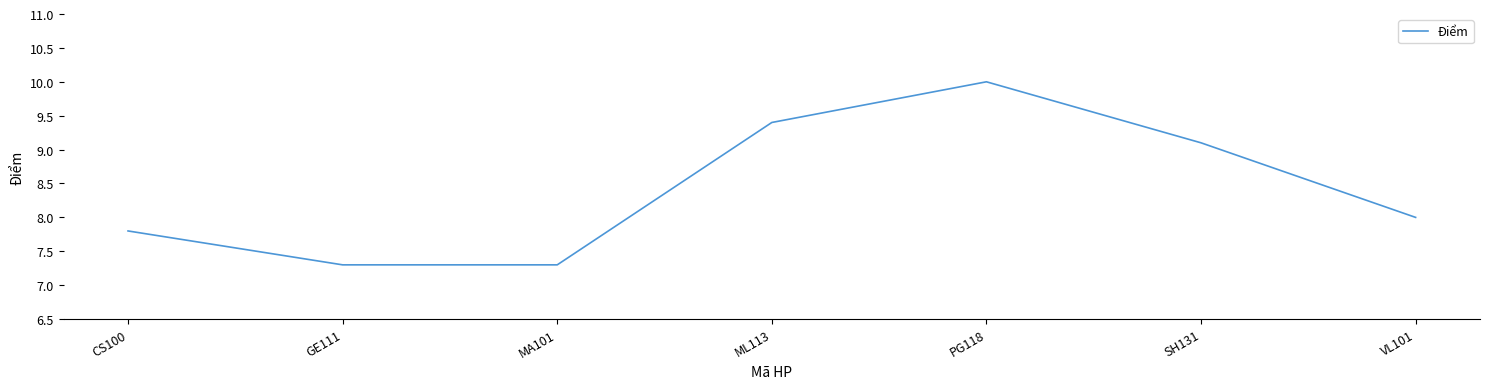

What value does the data have at VL101?

8.0